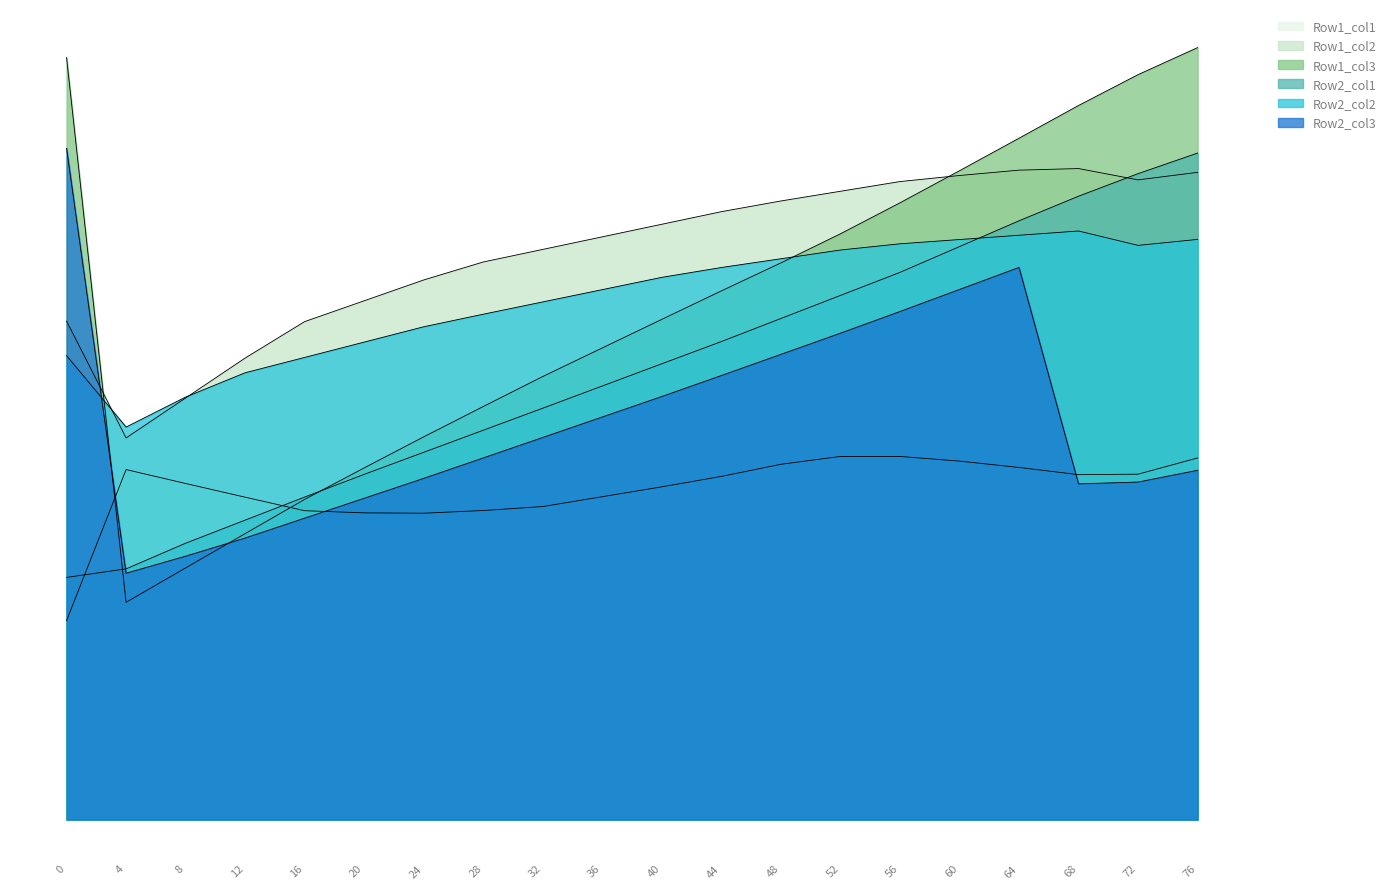

True or false: Row1_col2 has a value of 58.4 at 12.

True